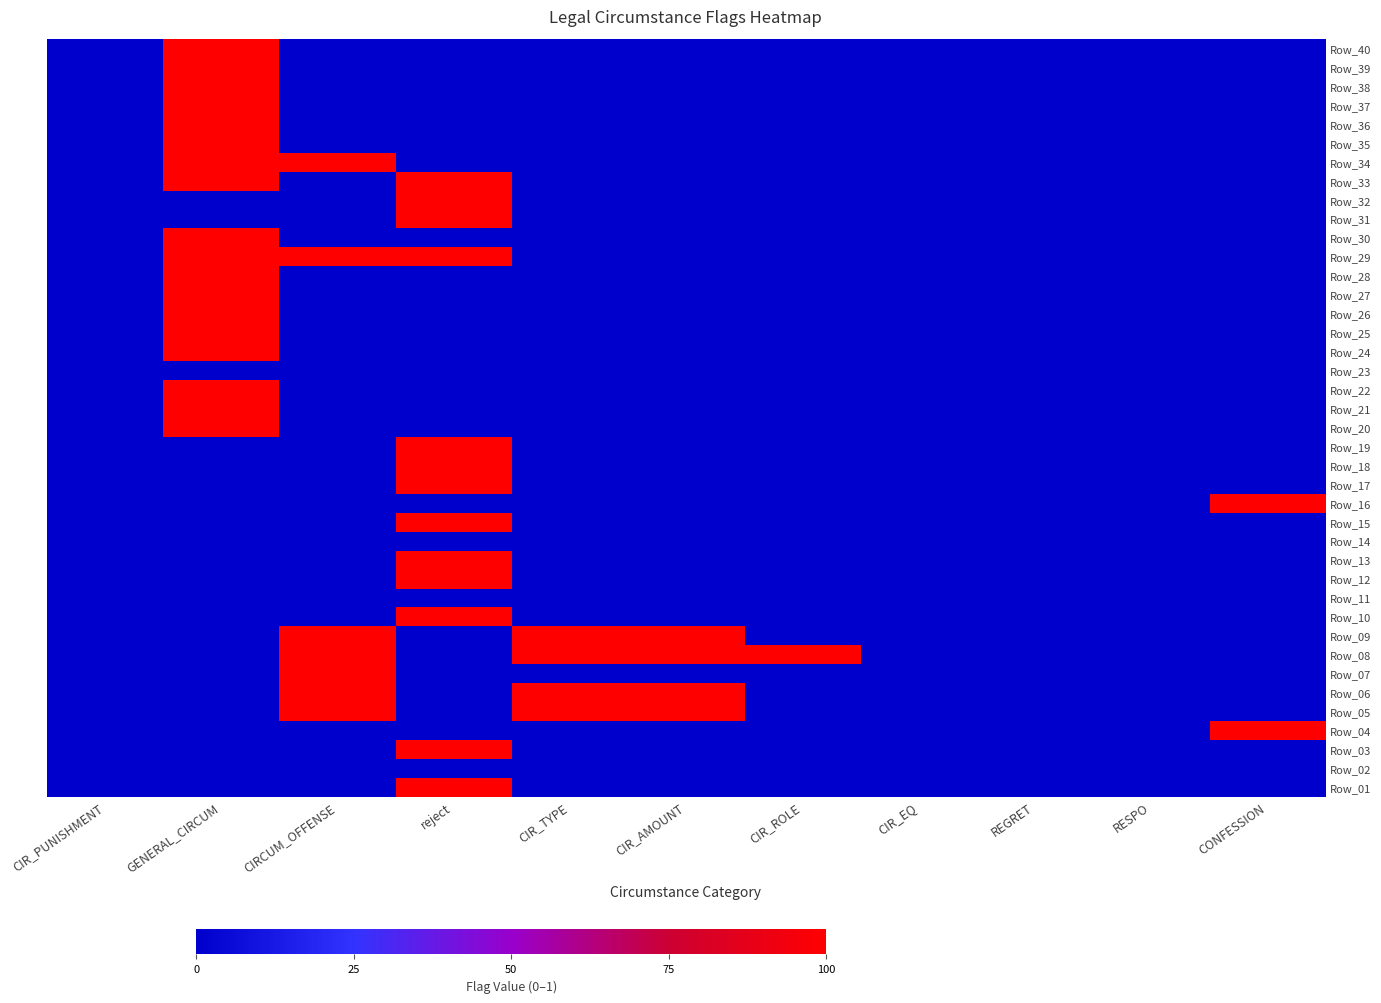

How many series are shown in this chart?

40